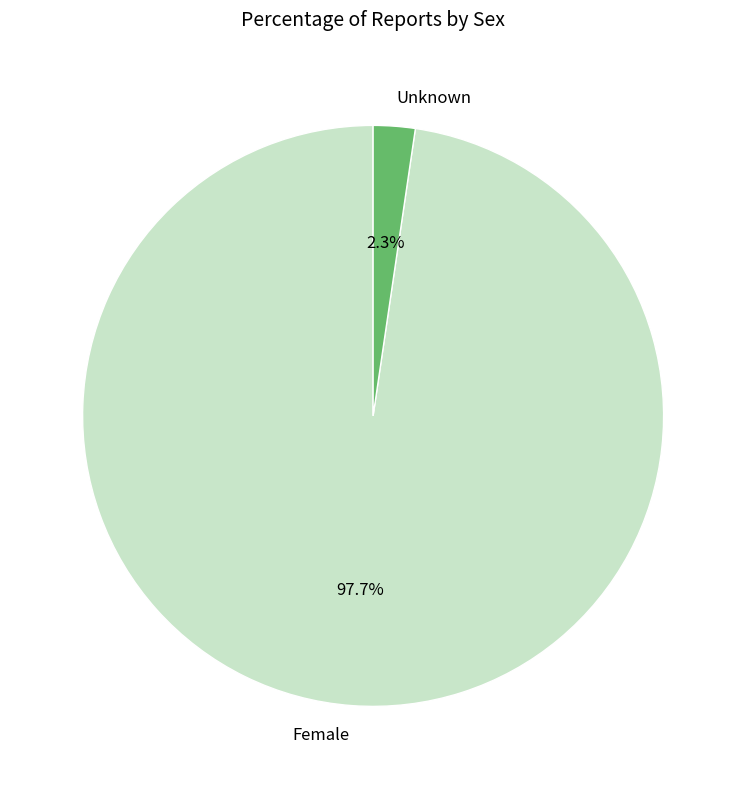

How many slices are in this pie chart?

2